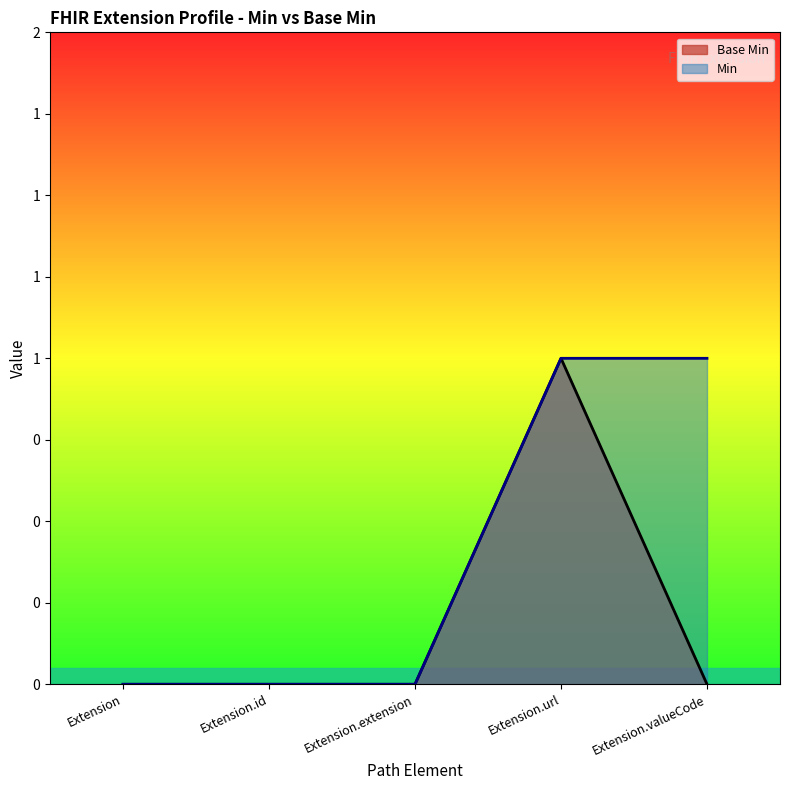

Is it true that Min equals 1 at Extension.url?

True